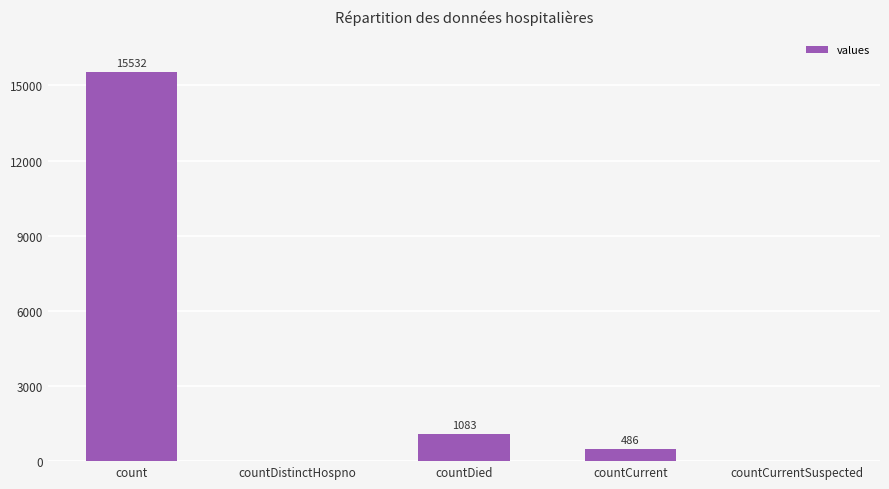

Reading left to right, transcribe all the data shown in this chart.

15532	0	1083	486	0